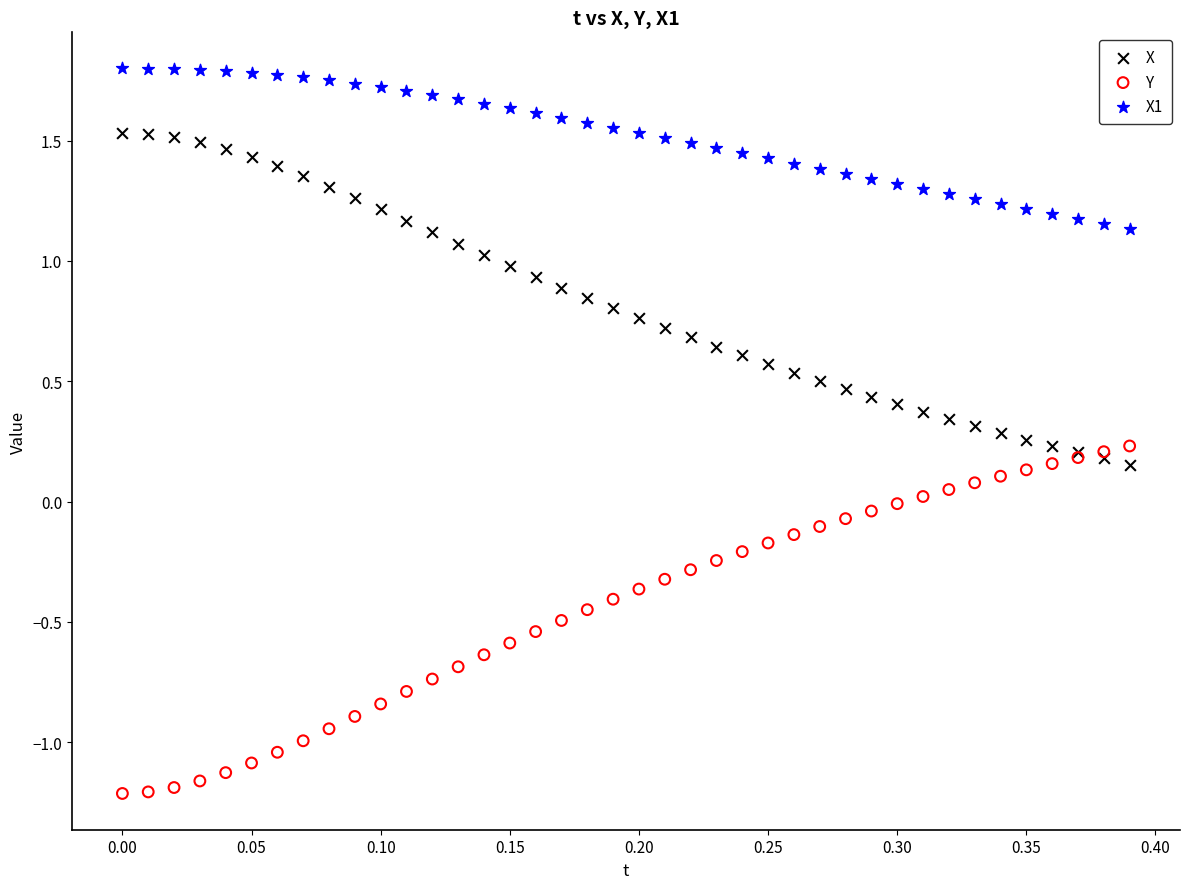

What are all the series names shown in the legend?

X, Y, X1